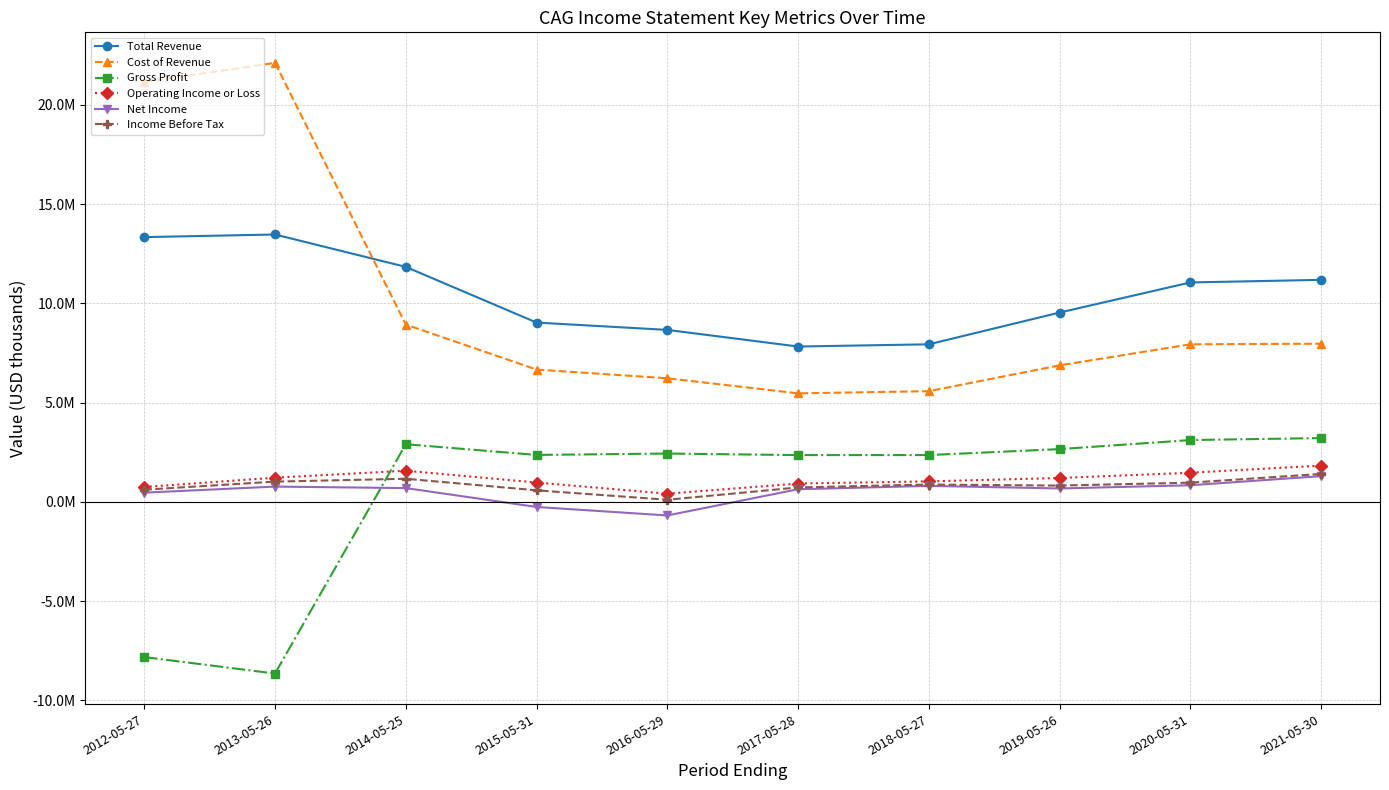

Where is the first local minimum for Gross Profit?

2013-05-26